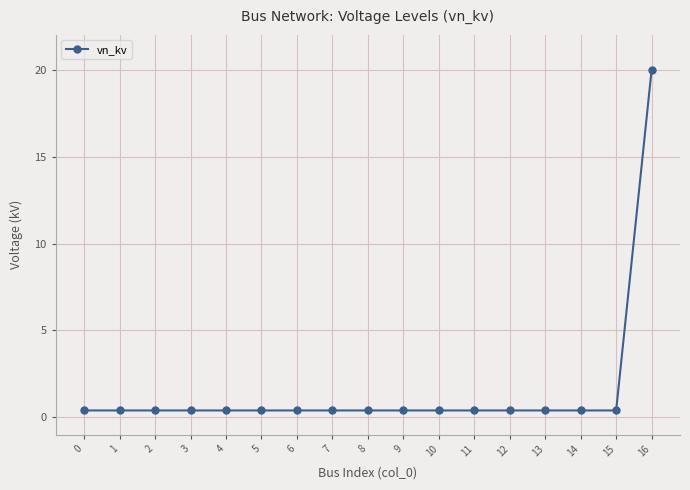

What is the maximum value shown in the chart?

20.0